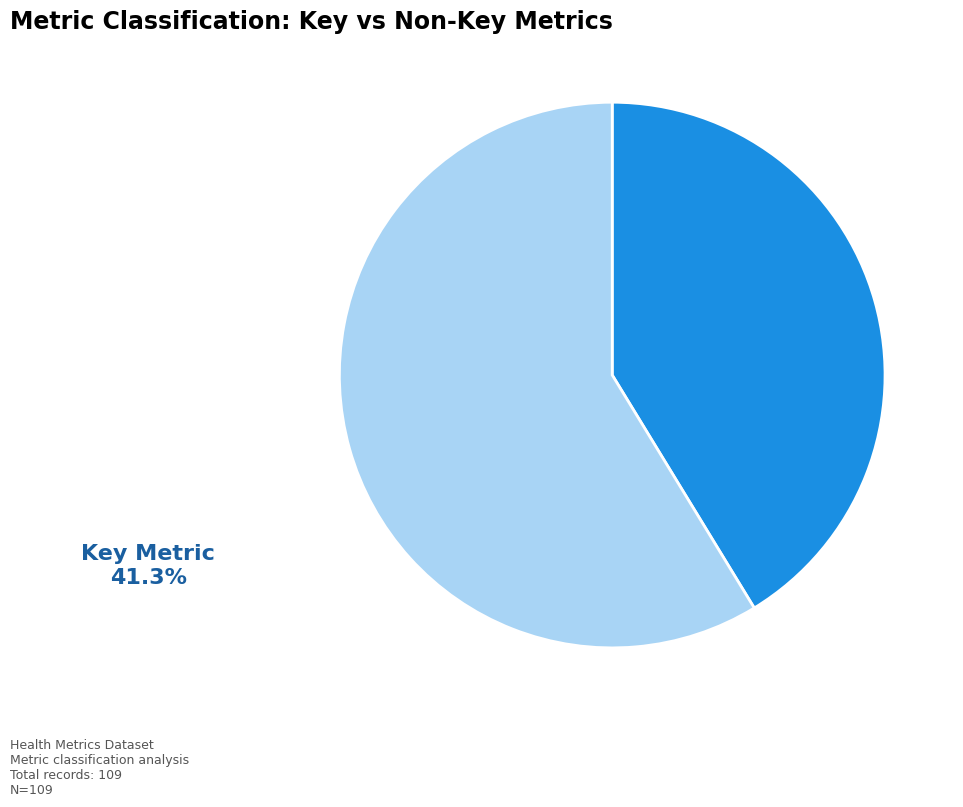

Is there any slice that represents more than half of the pie?

Yes